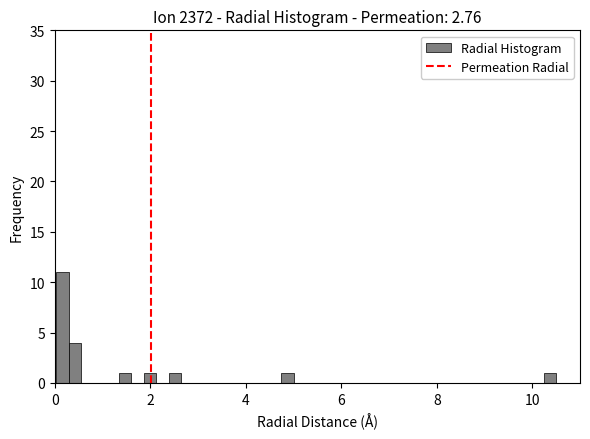

Read against the x-axis, roughly where is the centre of the tallest bar?

0.2